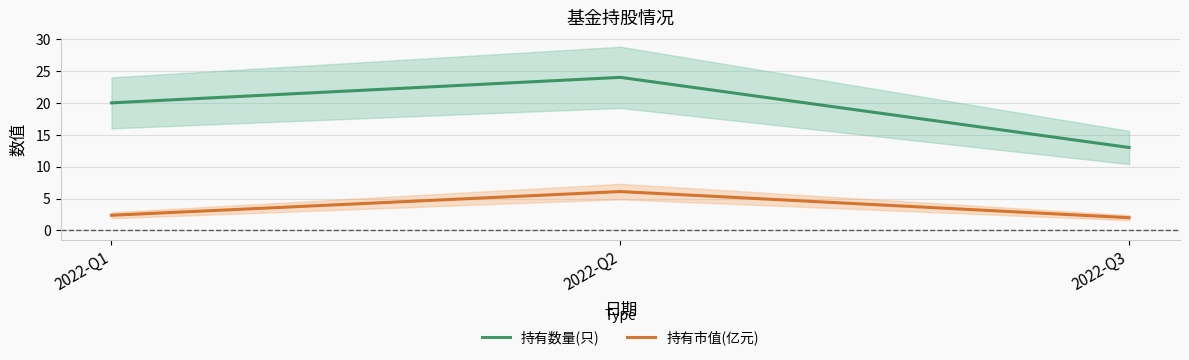

Which series has the widest spread of values?

持有数量(只)